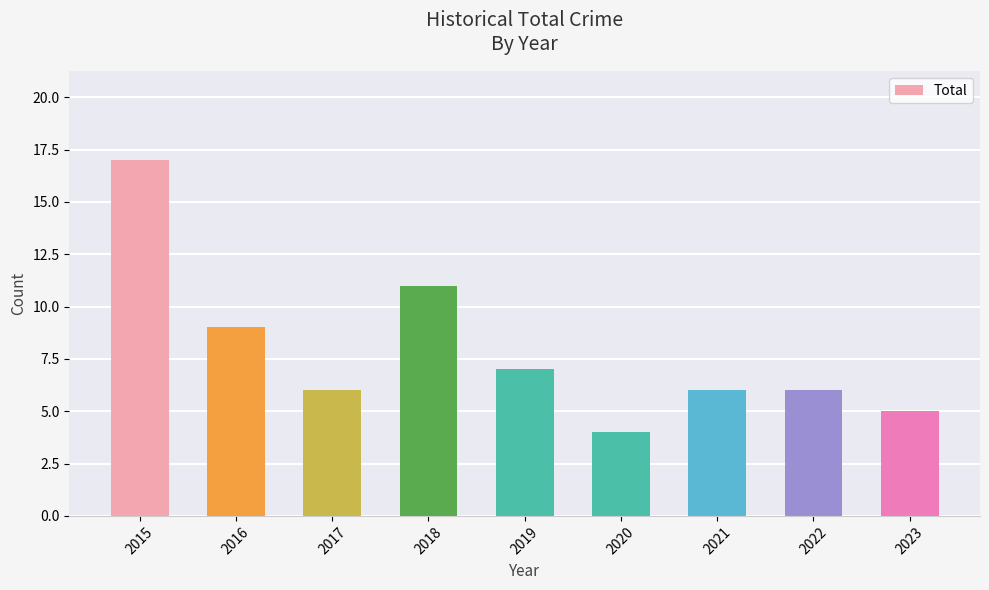

True or false: the data shows 6 at 2022.

True